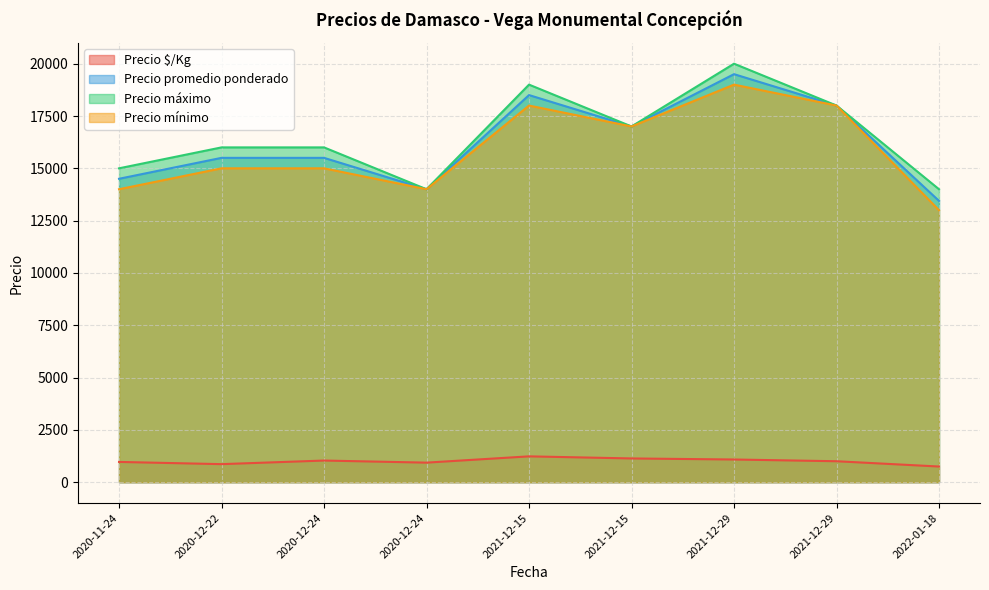

True or false: Precio $/Kg and Precio mínimo intersect in this chart.

False